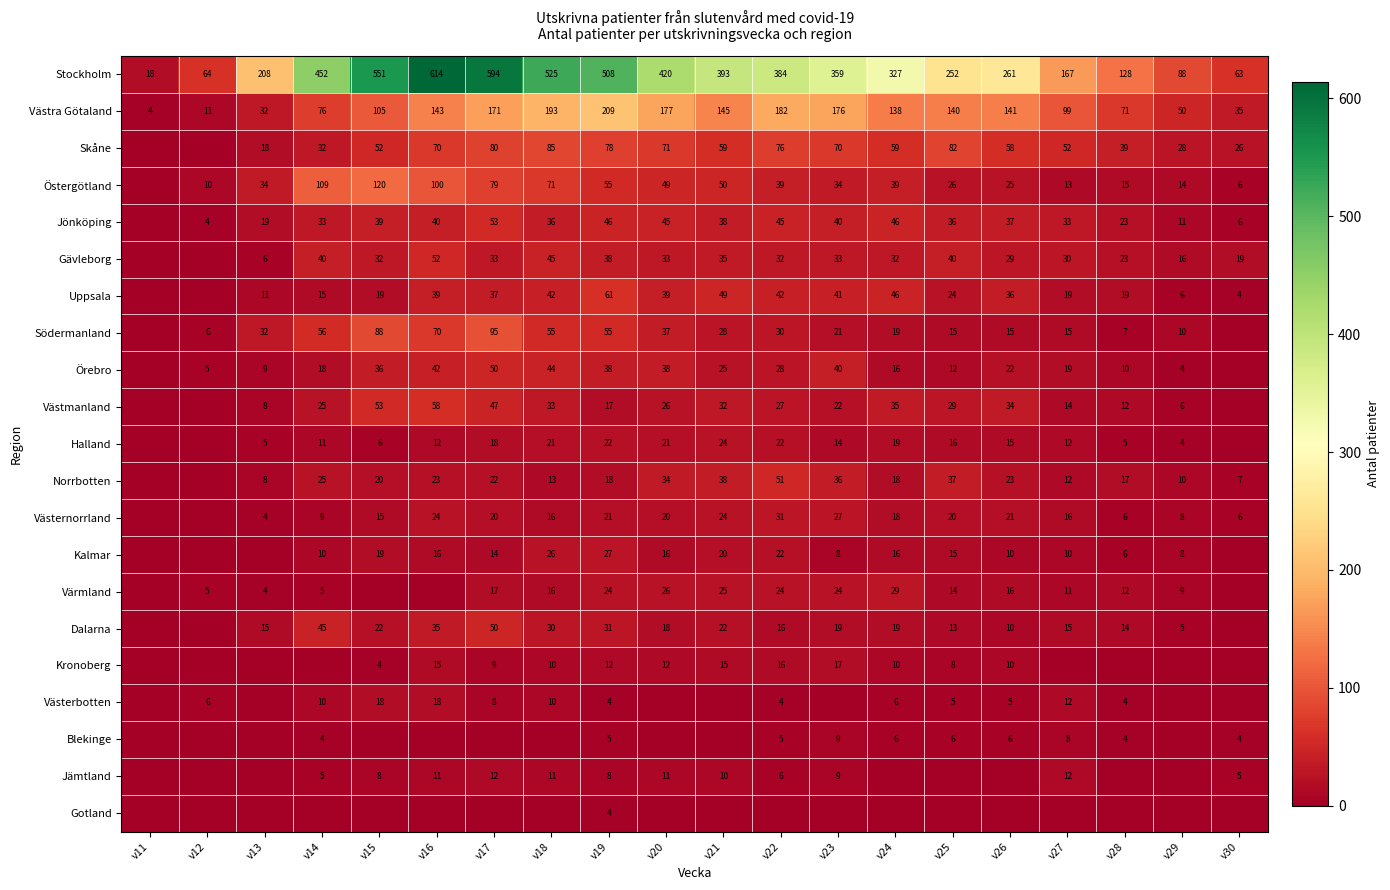

Is the value of Skåne at v16 greater than the value of Södermanland at v25?

Yes